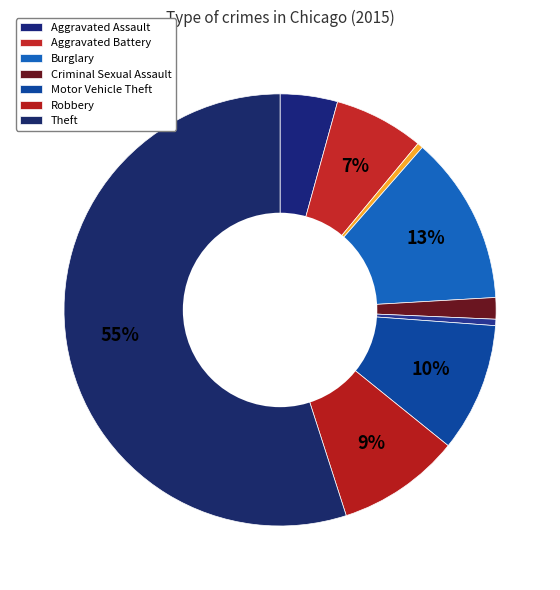

What is the majority slice?

Theft